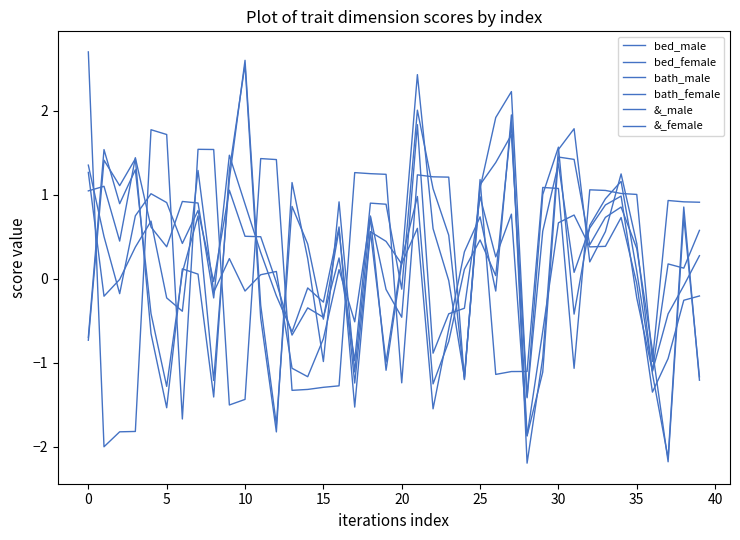

How many lines are shown in the chart?

6